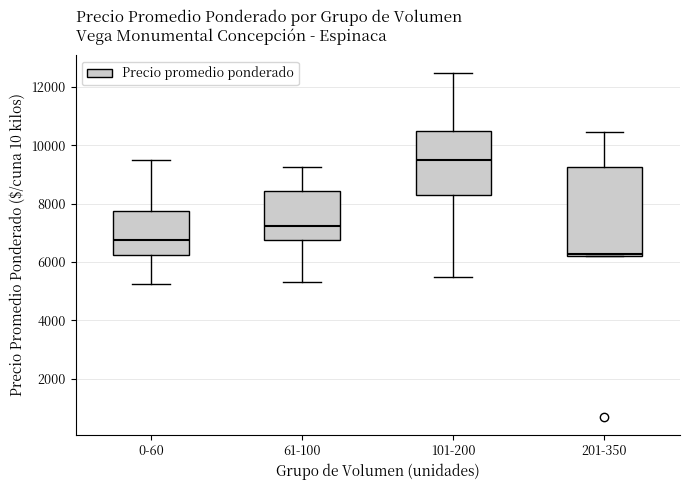

Reading left to right, transcribe this box plot: for each box, give where its median line is, the range the box spans, and where its two whiskers end, as read against the y-axis. The values are not printed on the chart, so give them approximately, as read against the axis.

0-60: median 6800, box 6200 to 7800, whiskers 5200 to 9600
61-100: median 7200, box 6800 to 8400, whiskers 5400 to 9200
101-200: median 9600, box 8200 to 10400, whiskers 5400 to 12600
201-350: median 6200 (just above the box's lower edge), box 6200 to 9200, whiskers 6200 to 10400